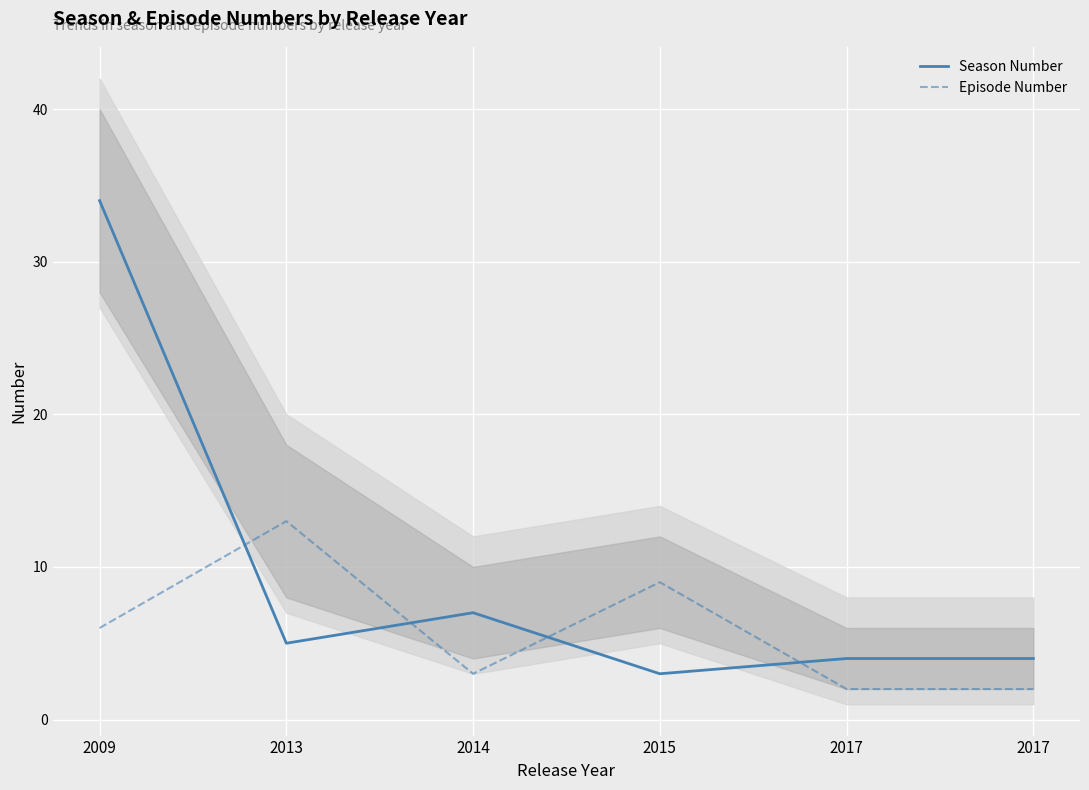

Reading left to right, what are all the values shown in this chart?

Season Number: 2009=34	2013=5	2014=7	2015=3	2017=4	2017=4
Episode Number: 2009=6	2013=13	2014=3	2015=9	2017=2	2017=2